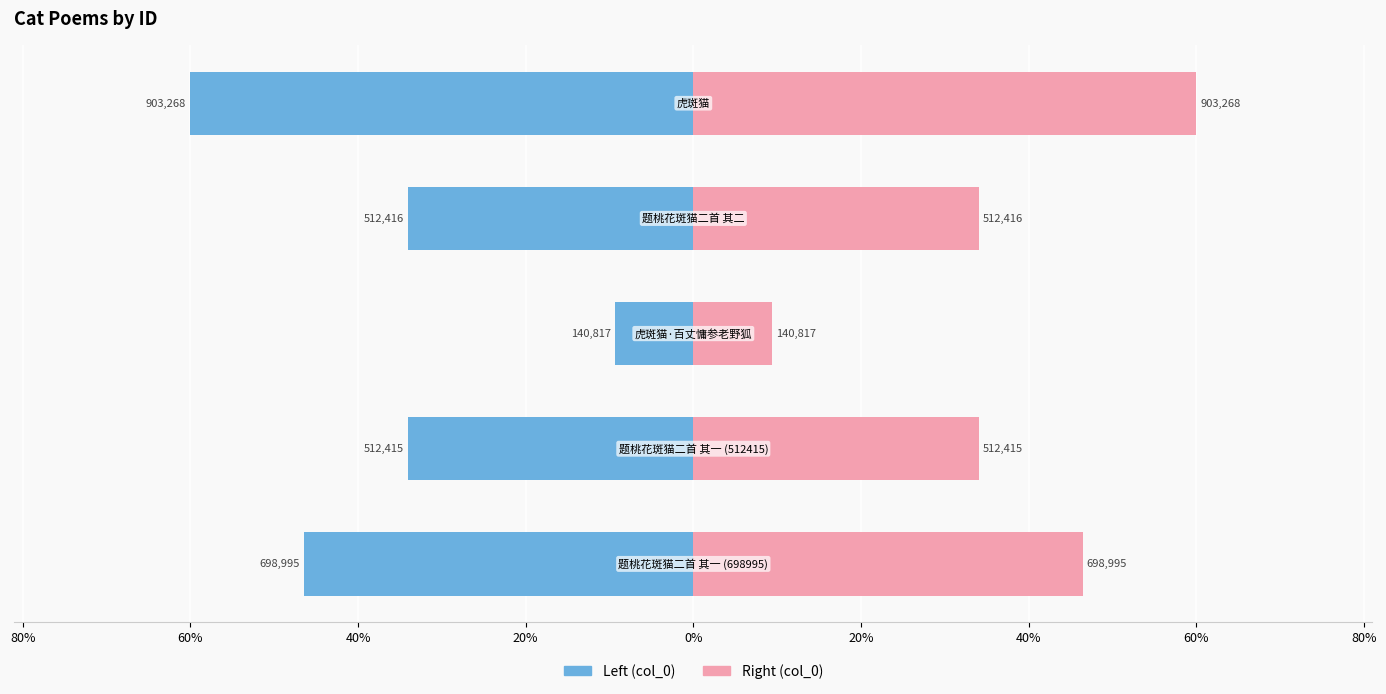

How many data points in col_0 (left) are less than -34?

4